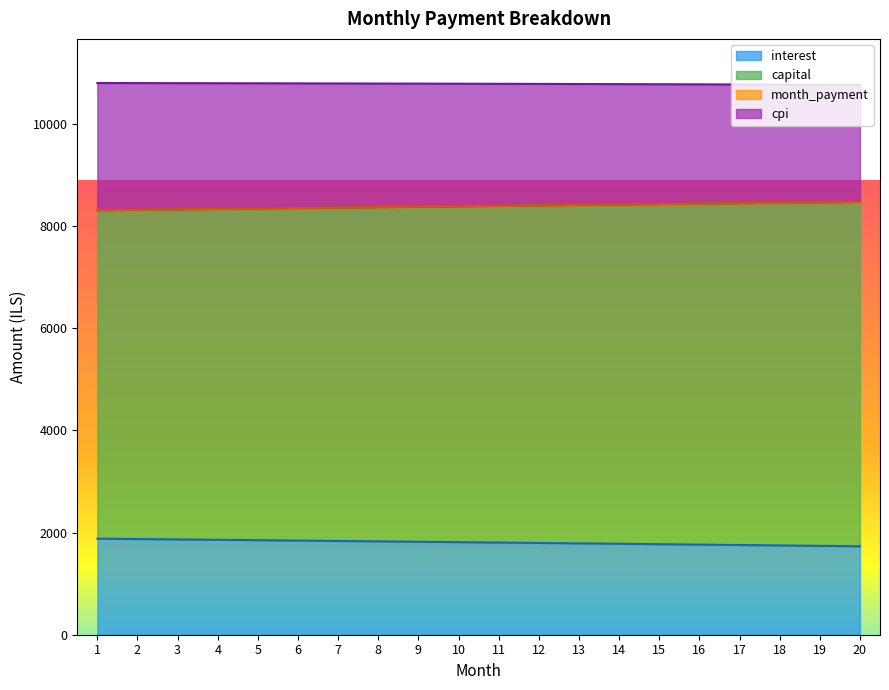

Reading right to left, list all the values displayed in this chart.

interest: 20=1731.0	19=1739.2	18=1747.5	17=1755.7	16=1763.8	15=1771.9	14=1779.9	13=1787.9	12=1795.8	11=1803.7	10=1811.5	9=1819.3	8=1827.0	7=1834.7	6=1842.3	5=1849.9	4=1857.4	3=1864.9	2=1872.3	1=1879.7
capital: 20=8469.4	19=8460.9	18=8452.4	17=8443.9	16=8435.3	15=8426.8	14=8418.2	13=8409.6	12=8401.0	11=8392.4	10=8383.8	9=8375.2	8=8366.6	7=8358.0	6=8349.3	5=8340.7	4=8332.0	3=8323.3	2=8314.7	1=8306.0
month_payment: 20=8469.4	19=8460.9	18=8452.4	17=8443.9	16=8435.3	15=8426.8	14=8418.2	13=8409.6	12=8401.0	11=8392.4	10=8383.8	9=8375.2	8=8366.6	7=8358.0	6=8349.3	5=8340.7	4=8332.0	3=8323.3	2=8314.7	1=8306.0
cpi: 20=10760.5	19=10763.1	18=10765.6	17=10768.0	16=10770.4	15=10772.6	14=10774.8	13=10776.9	12=10778.9	11=10780.9	10=10782.7	9=10784.5	8=10786.2	7=10787.9	6=10789.4	5=10790.9	4=10792.3	3=10793.7	2=10795.0	1=10796.2